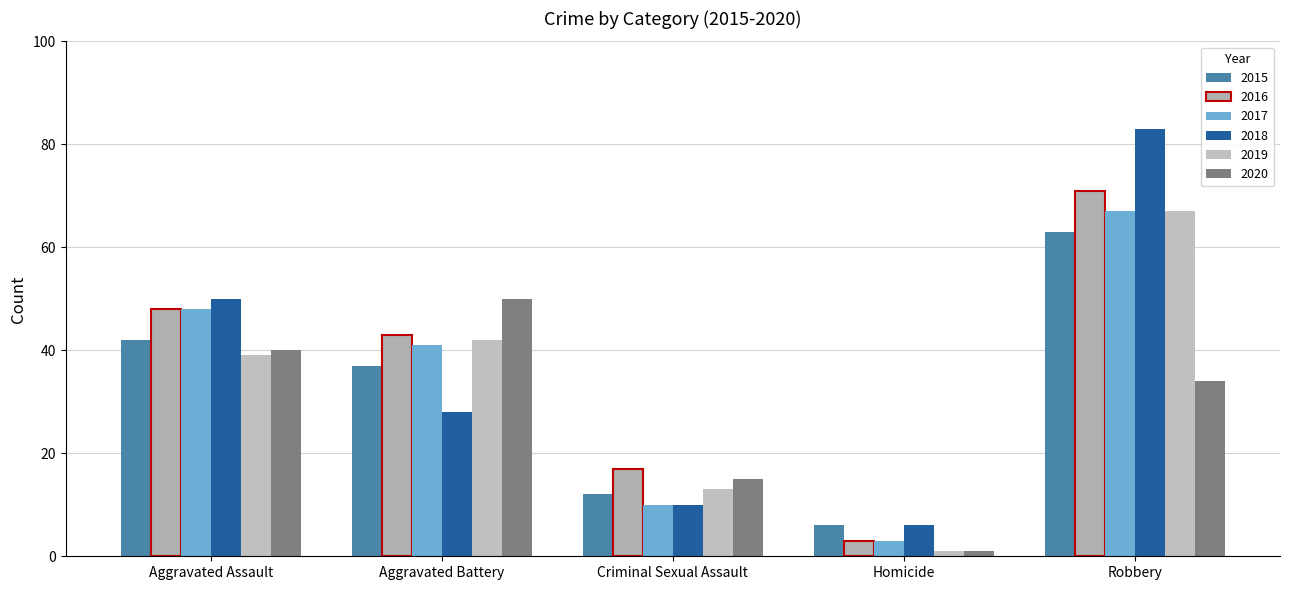

What is the label of the 2nd bar from the right?

Homicide